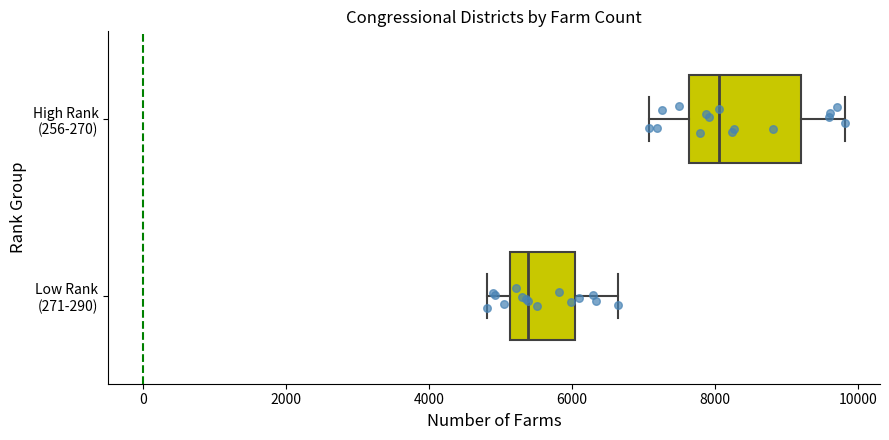

Which box has the furthest to the right median line?

High Rank (256-270)